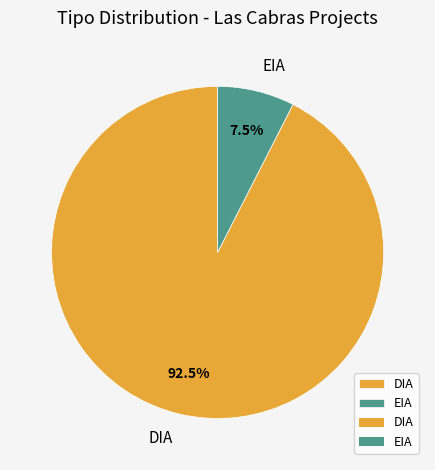

How many slices are in this pie chart?

2